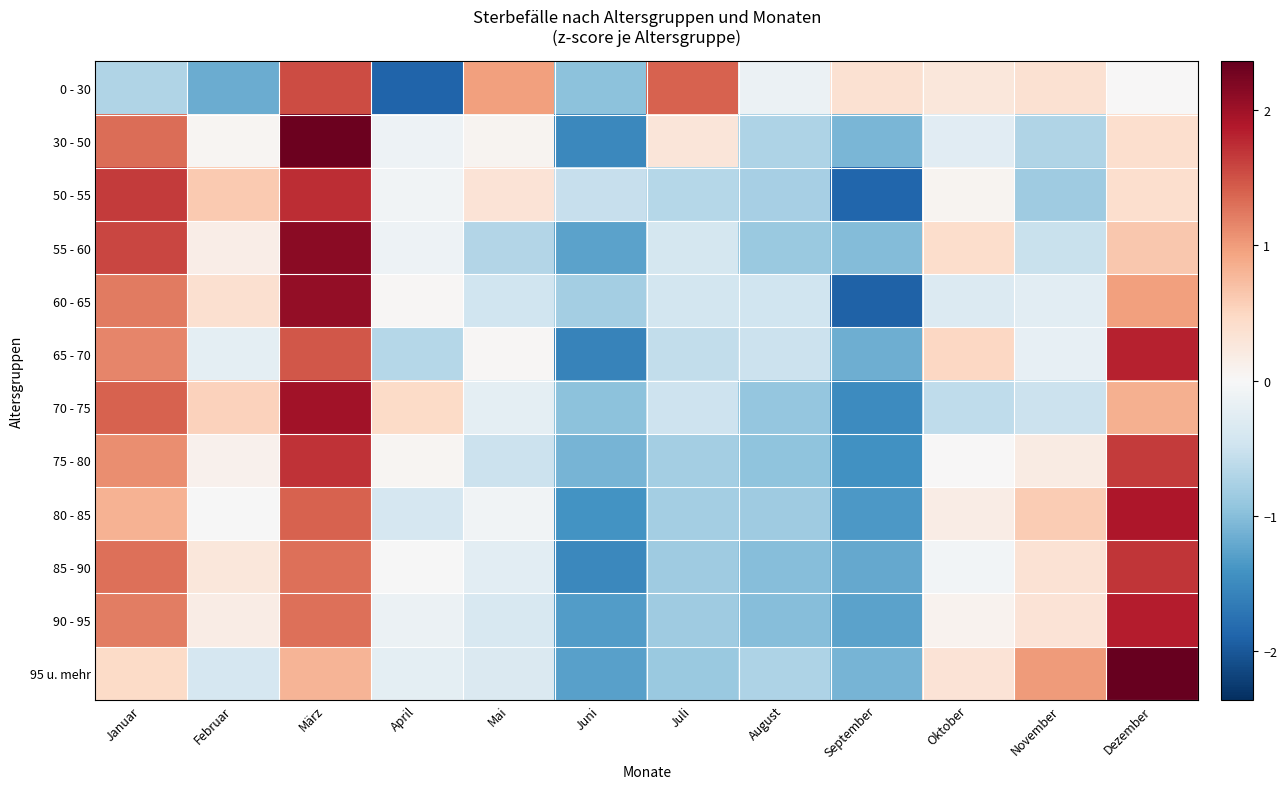

Which series changed the most between Februar and April?

0 - 30